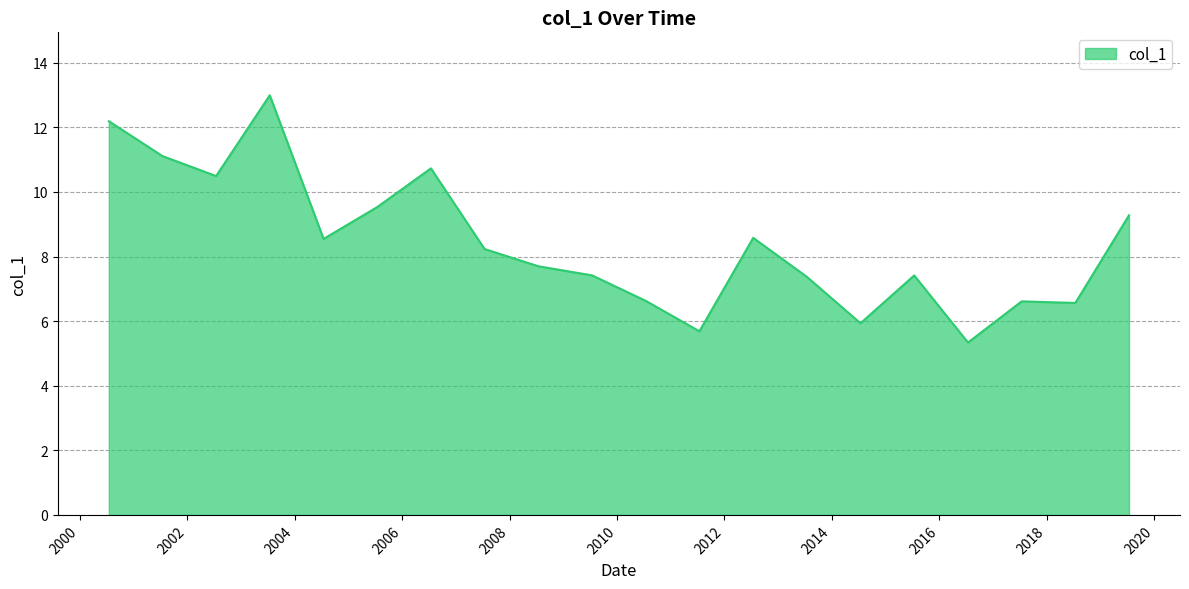

What is the maximum value shown in the chart?

13.0